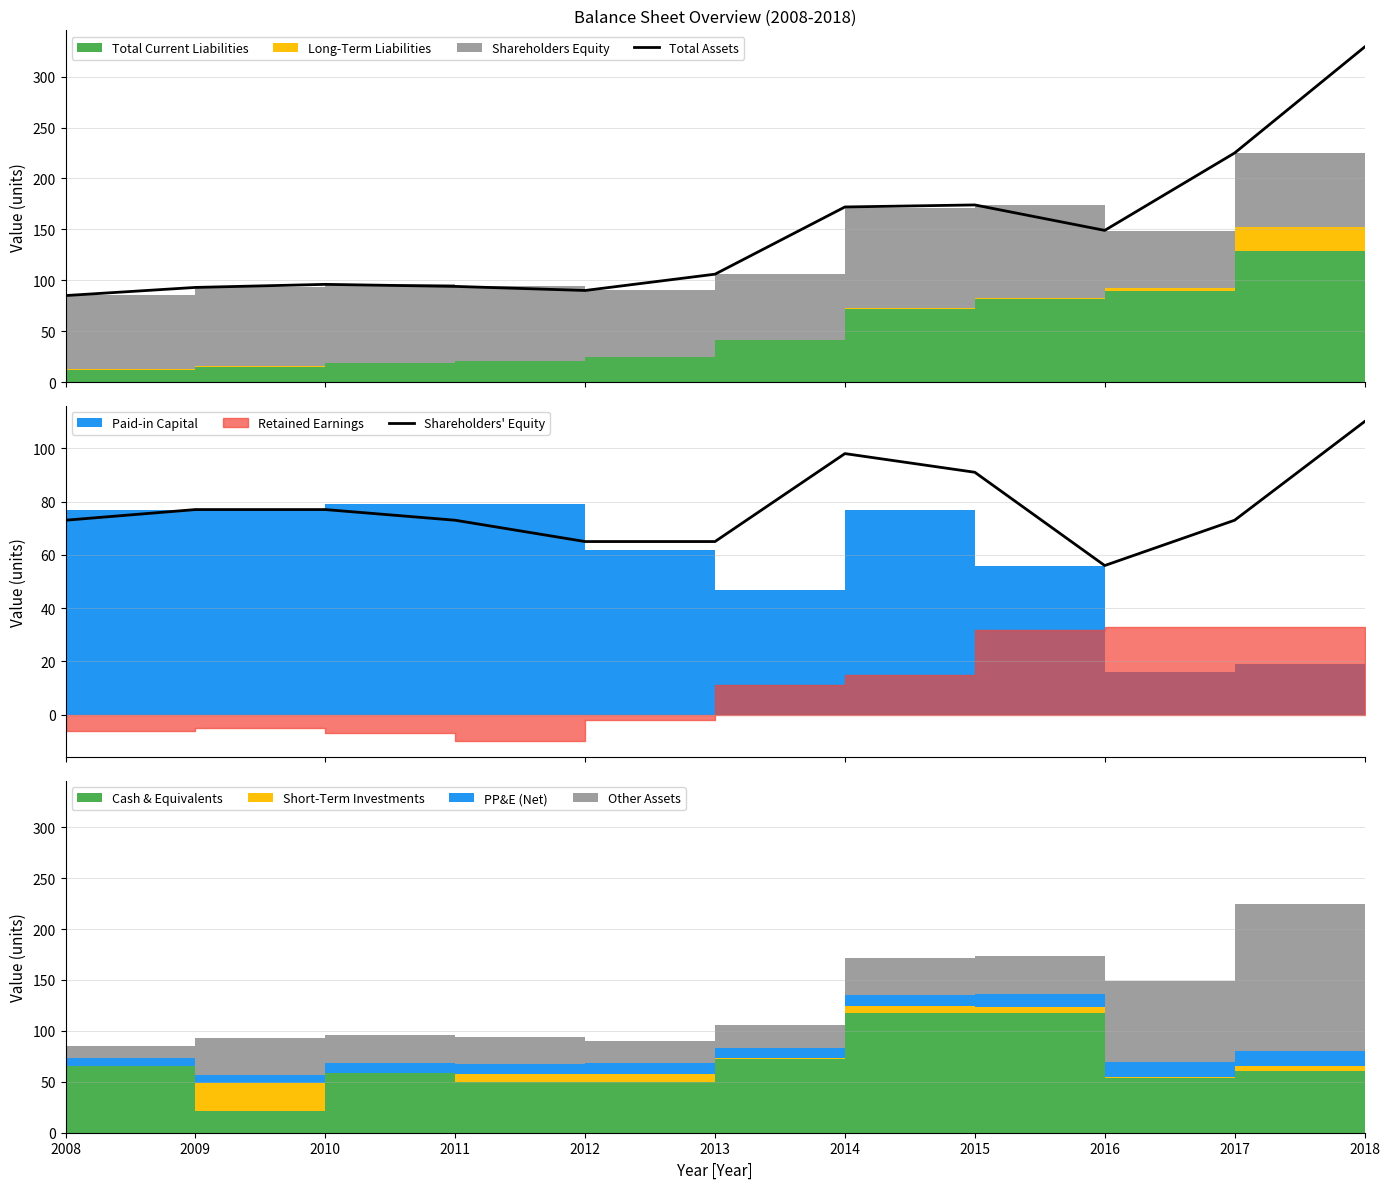

What is the maximum value shown in the chart?

329